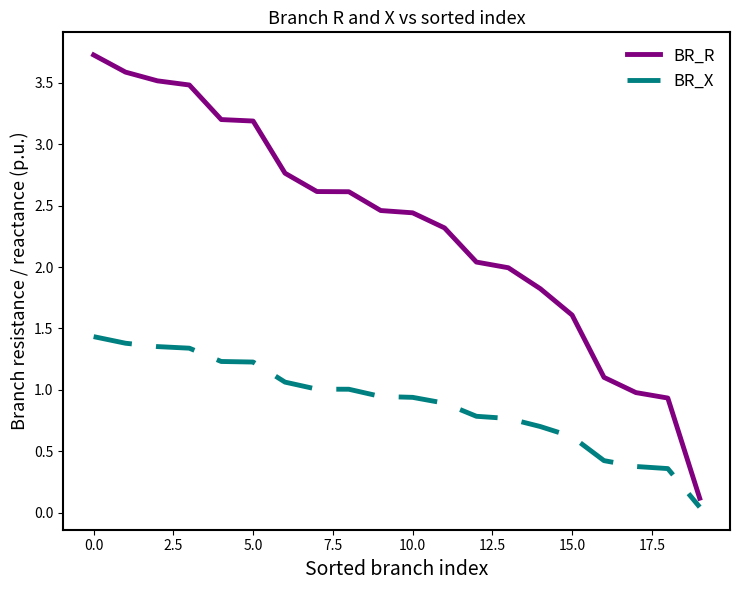

Which series has the widest spread of values?

BR_R